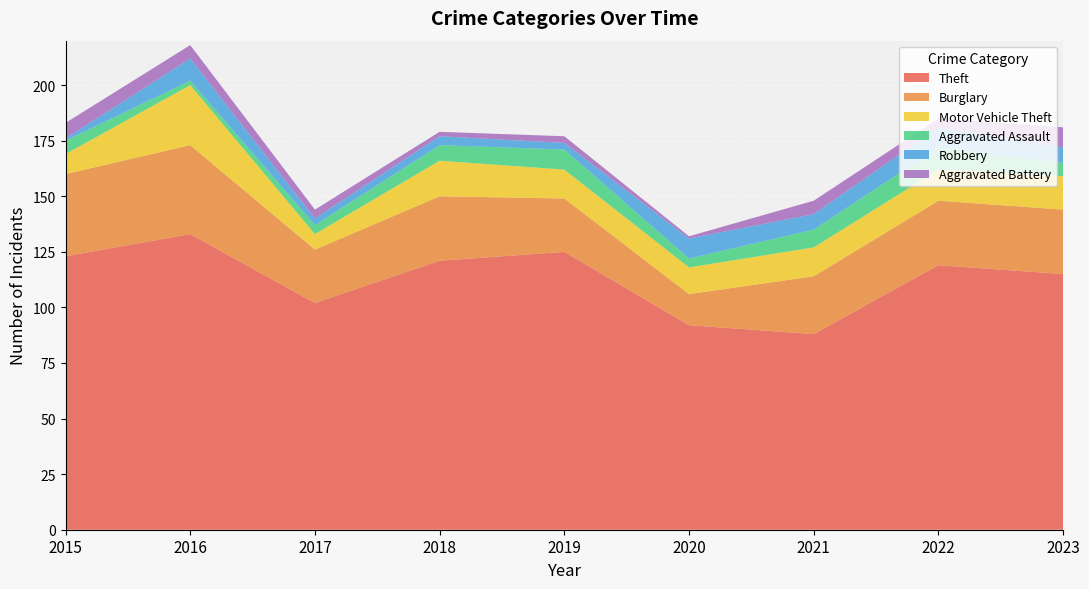

Reading left to right, extract all data points from this chart.

Theft: 2015=123	2016=133	2017=102	2018=121	2019=125	2020=92	2021=88	2022=119	2023=115
Burglary: 2015=37	2016=40	2017=24	2018=29	2019=24	2020=14	2021=26	2022=29	2023=29
Motor Vehicle Theft: 2015=9	2016=27	2017=7	2018=16	2019=13	2020=12	2021=13	2022=14	2023=15
Aggravated Assault: 2015=6	2016=2	2017=4	2018=7	2019=9	2020=4	2021=8	2022=10	2023=6
Robbery: 2015=1	2016=10	2017=3	2018=4	2019=3	2020=9	2021=7	2022=9	2023=7
Aggravated Battery: 2015=7	2016=6	2017=4	2018=2	2019=3	2020=1	2021=6	2022=4	2023=9